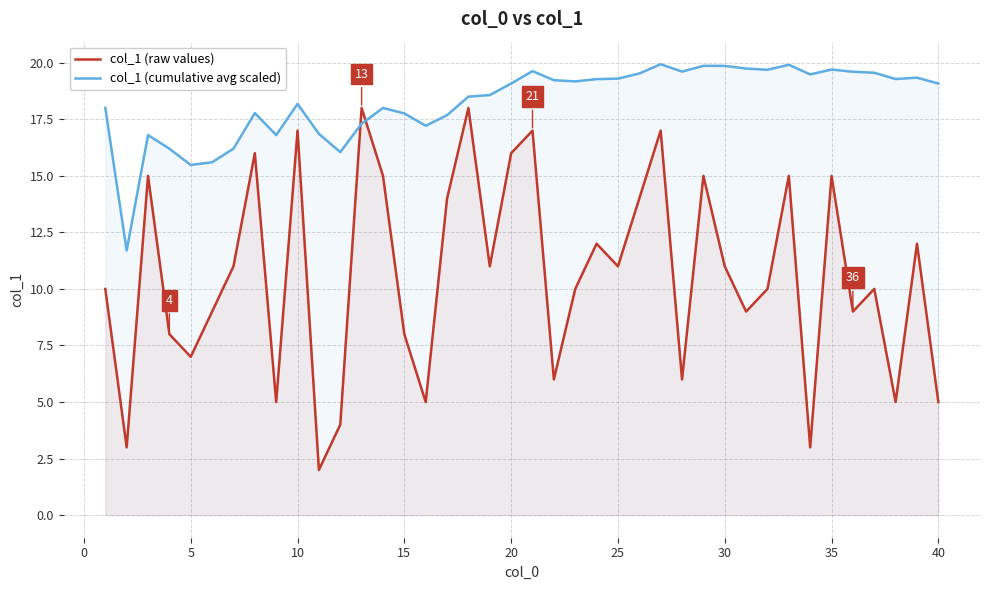

Which series ends up on top after the final intersection of col_1 (raw values) and col_1 (cumulative avg scaled)?

col_1 (cumulative avg scaled)